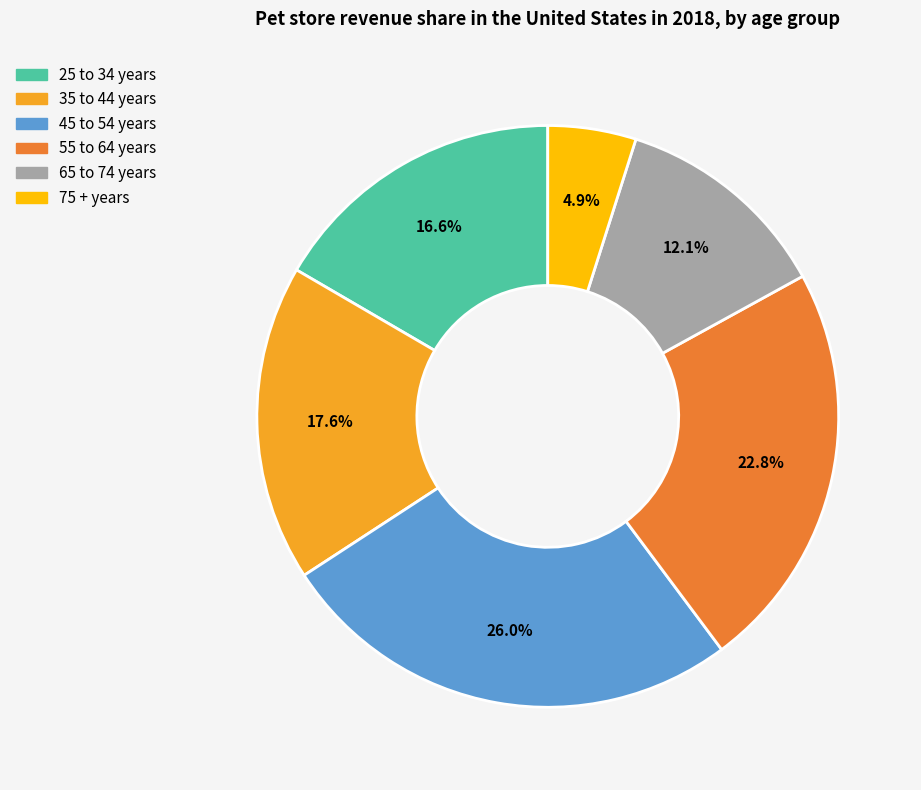

Combined, do 65 to 74 years and 55 to 64 years account for over 50%?

No